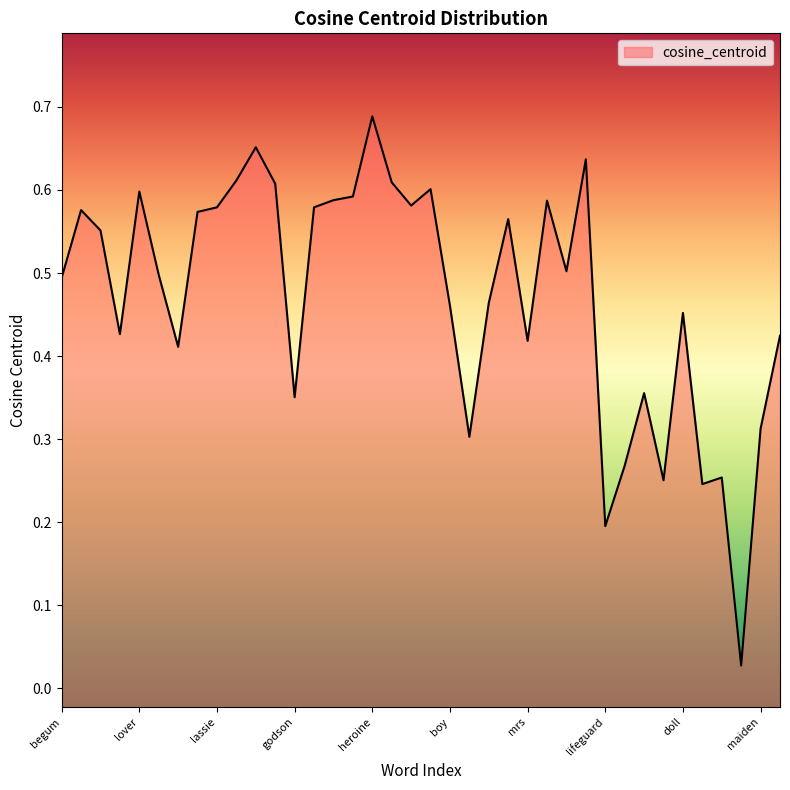

What is the sum of the values at lifeguard and tigress?

0.6